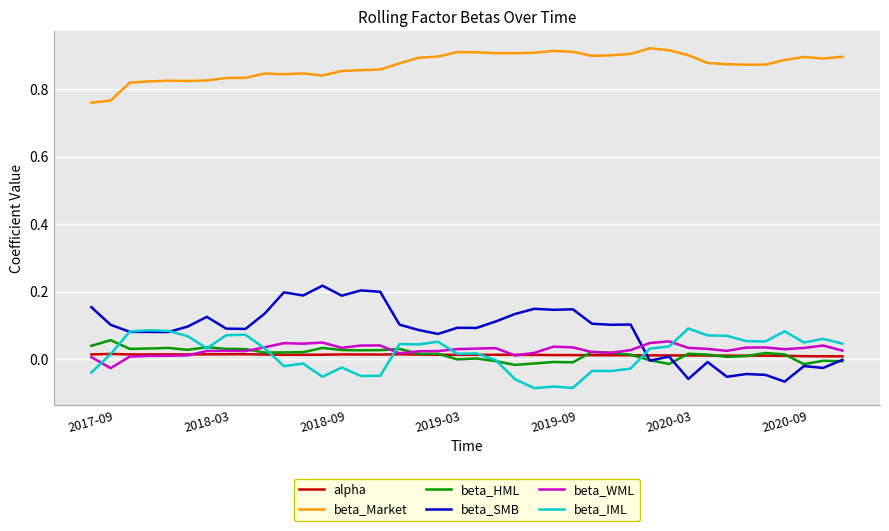

True or false: beta_HML and beta_Market cross at least once.

False